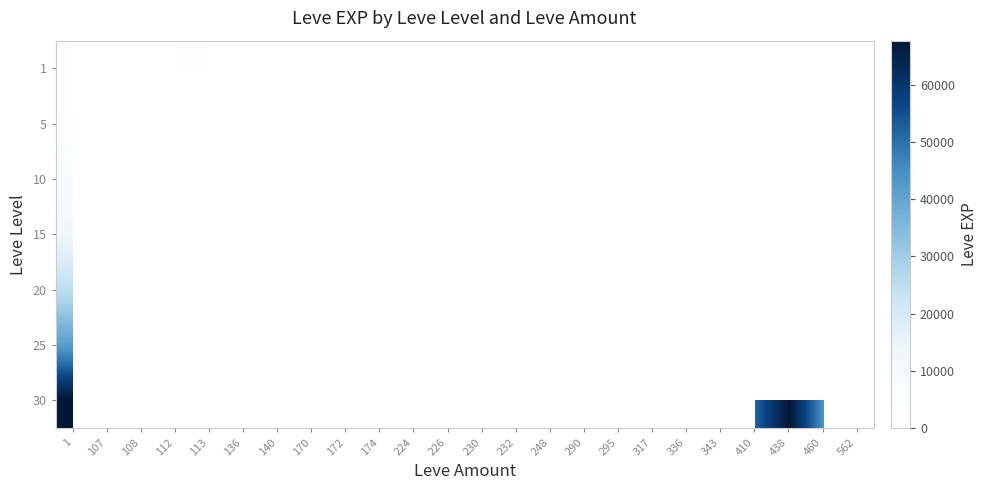

Rank the series at 562 from lowest to highest value.

1, 5, 10, 15, 20, 30, 25